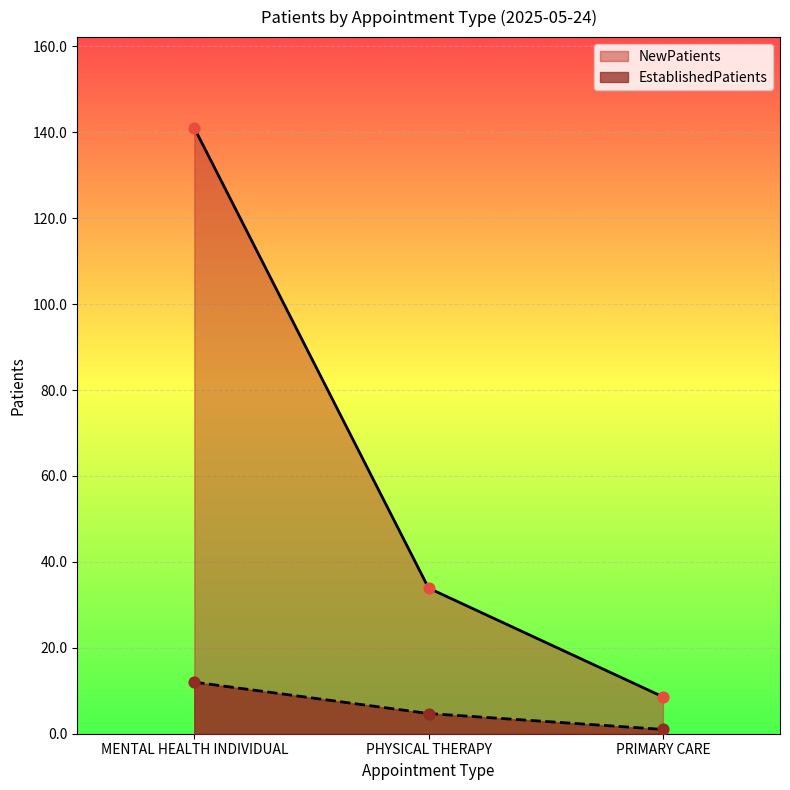

Which series reaches the maximum Y coordinate?

NewPatients